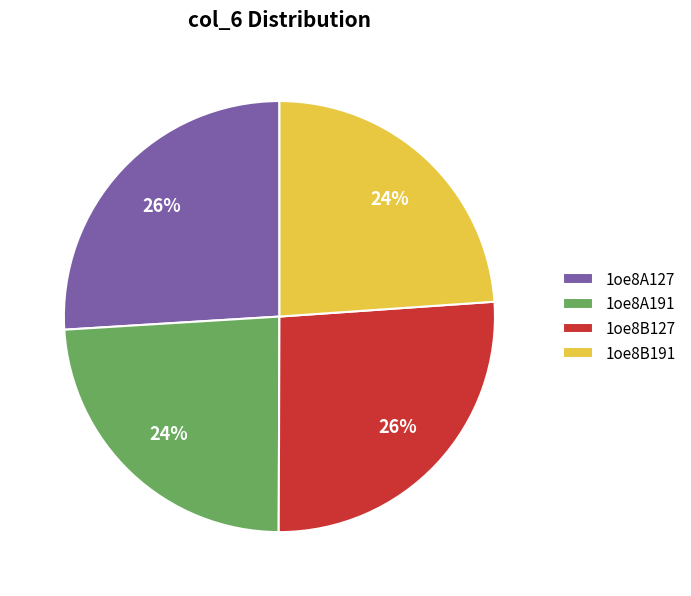

True or false: 1oe8B127 accounts for 26% of the total.

True